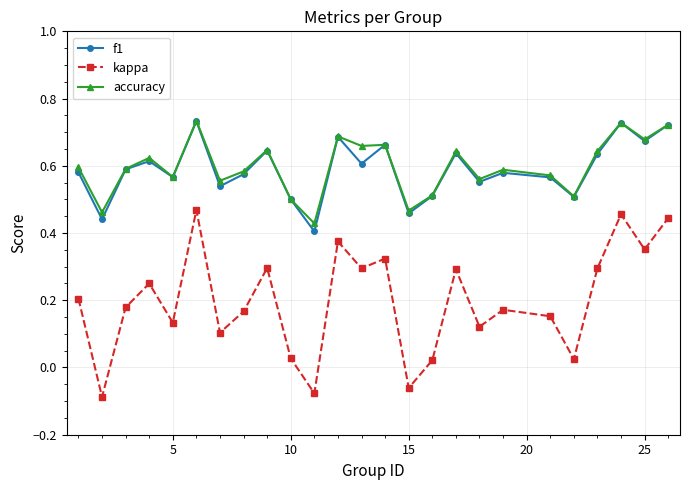

At how many categories does at least one series exceed 0?

25